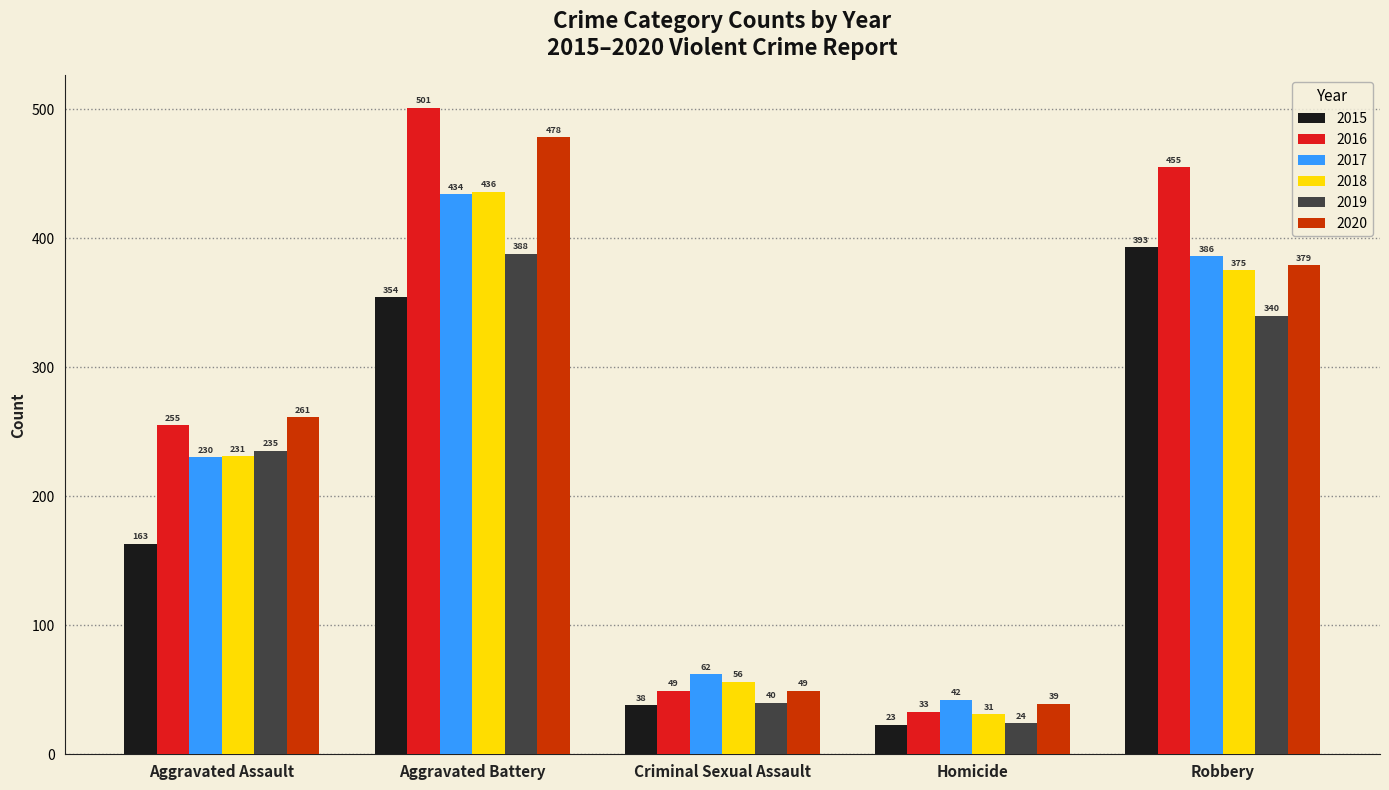

What is the greatest value displayed?

501